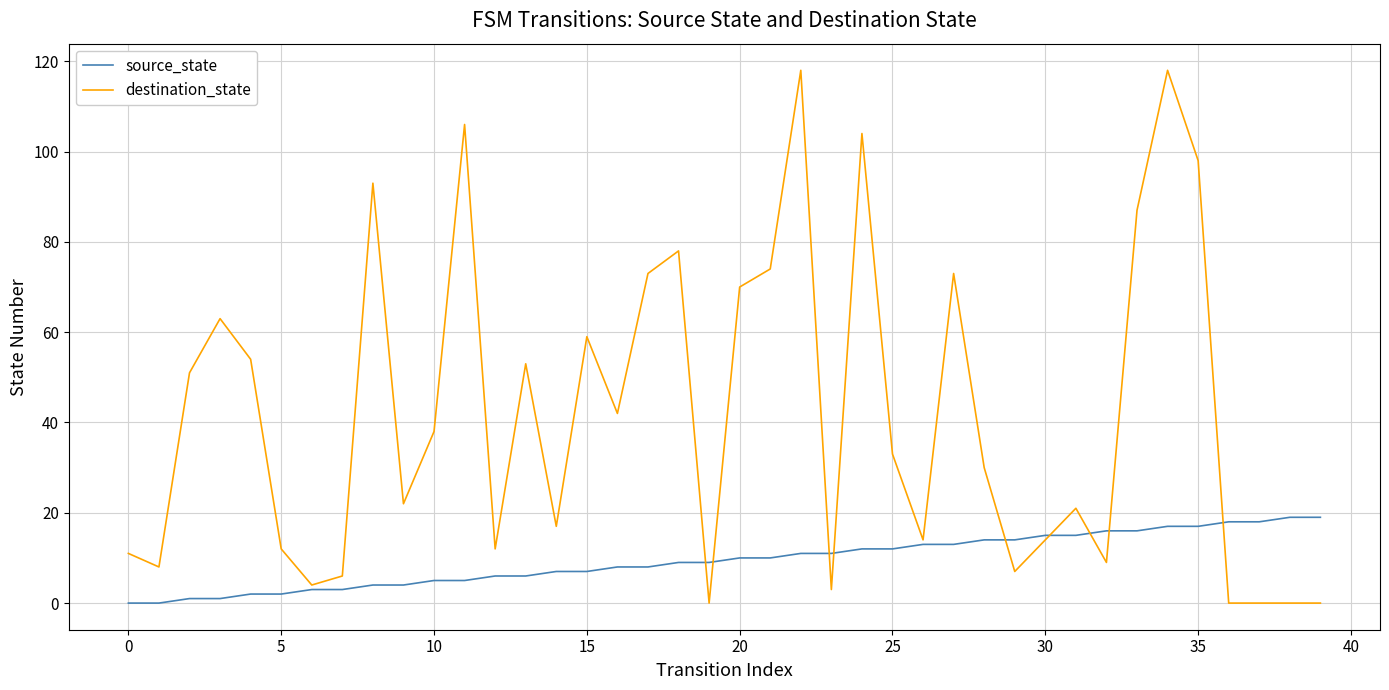

Which series has the largest total across all categories?

destination_state